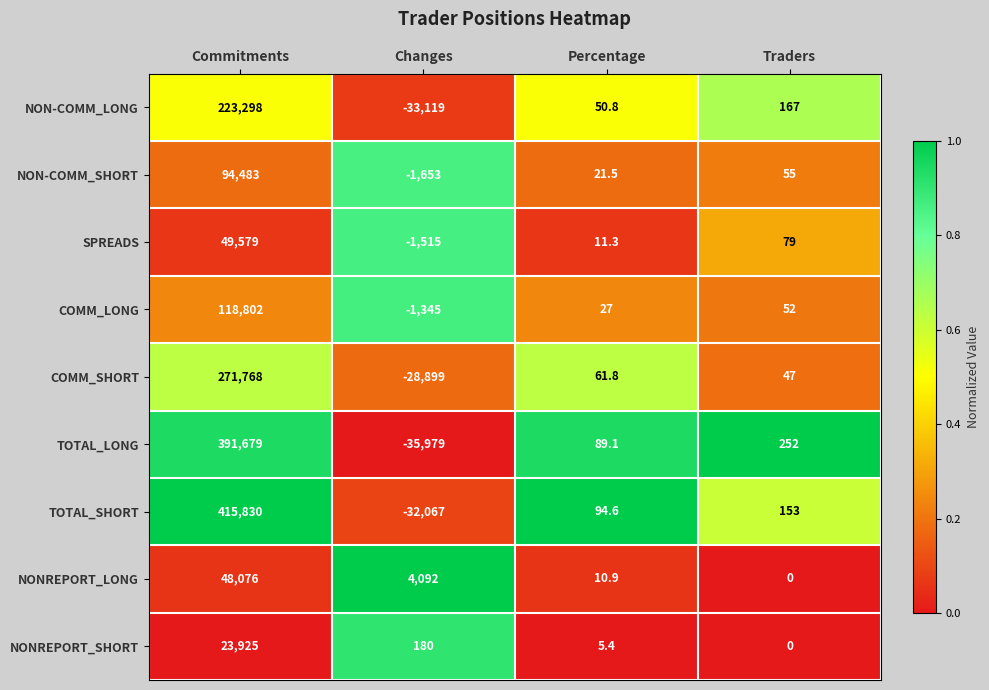

Which series has the widest spread of values?

TOTAL_SHORT